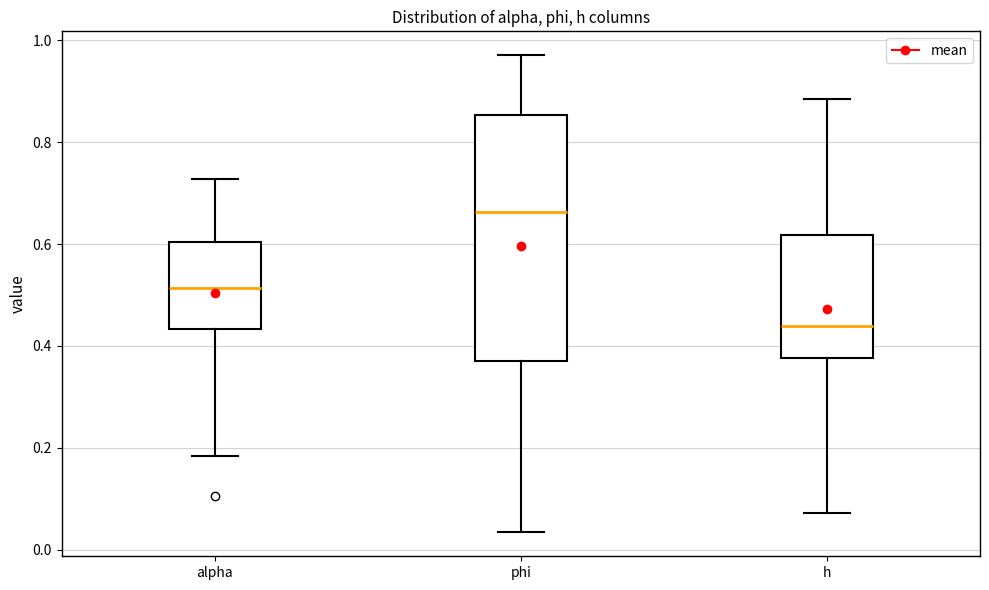

Reading left to right, read every box against the y-axis: the position of its median line, the range the box covers, and the ends of its whiskers. The values are not printed on the chart, so give them approximately, as read against the axis.

alpha: median 0.52, box 0.44 to 0.60, whiskers 0.18 to 0.72
phi: median 0.66, box 0.38 to 0.86, whiskers 0.04 to 0.98
h: median 0.44, box 0.38 to 0.62, whiskers 0.08 to 0.88